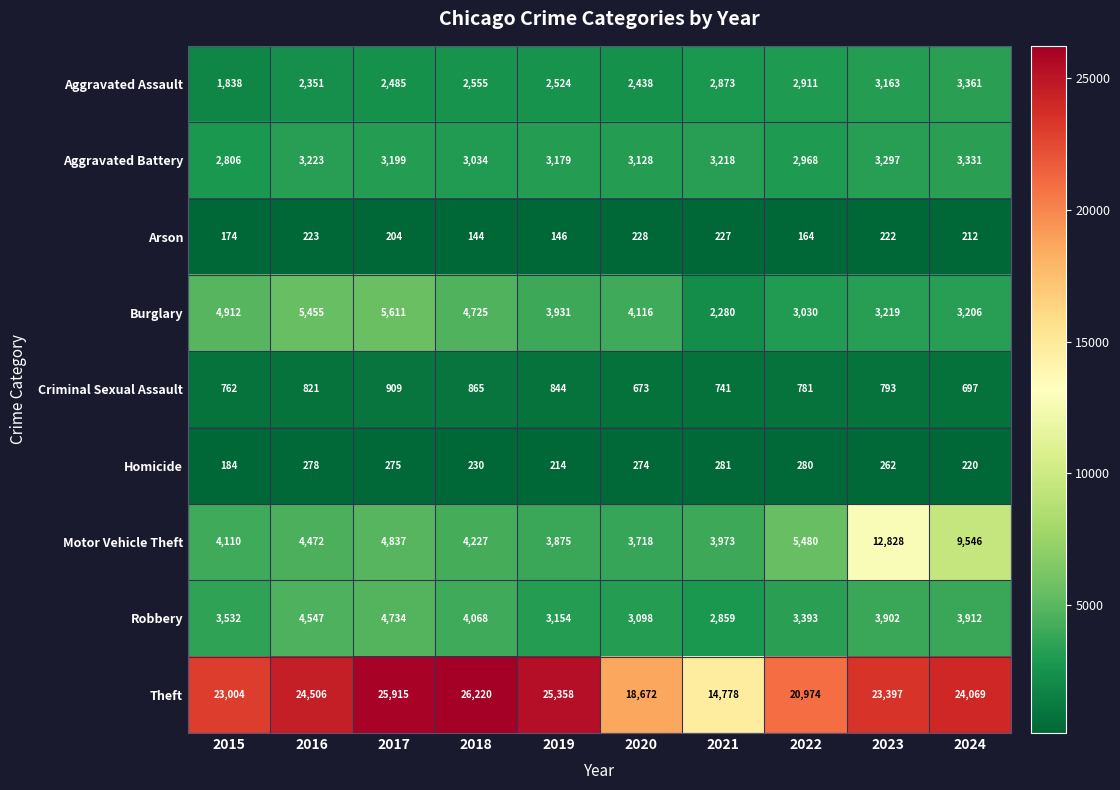

What is the approximate value of Robbery at 2015, to the nearest 10?

3530